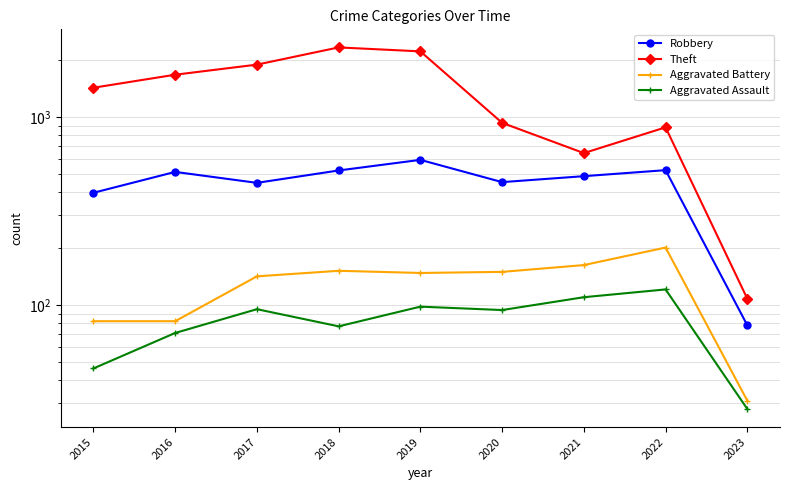

What is the highest value of the Robbery series?

591